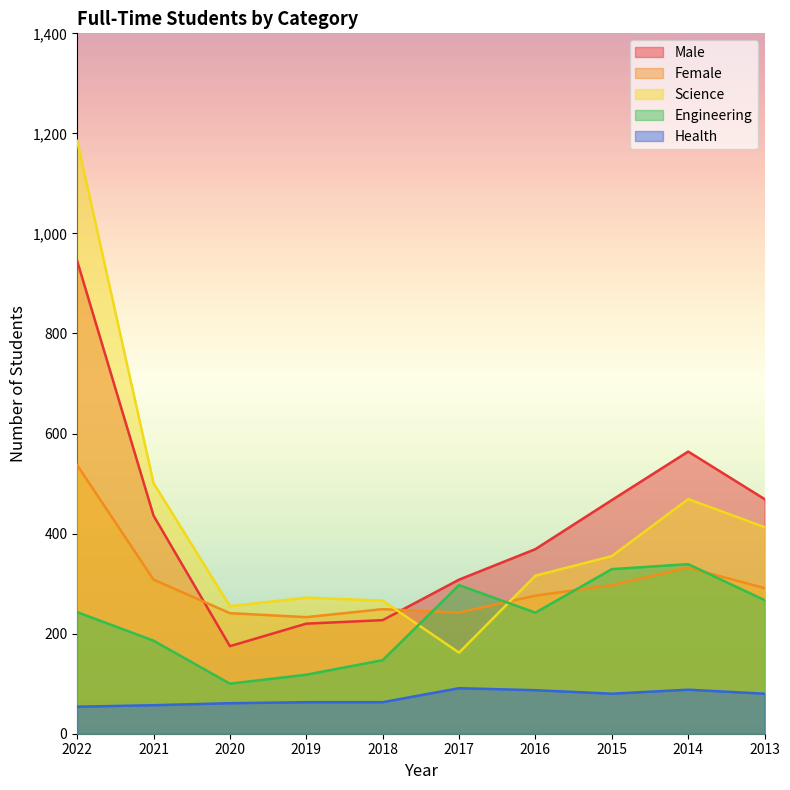

What is the total value across all series at 2016?

1290